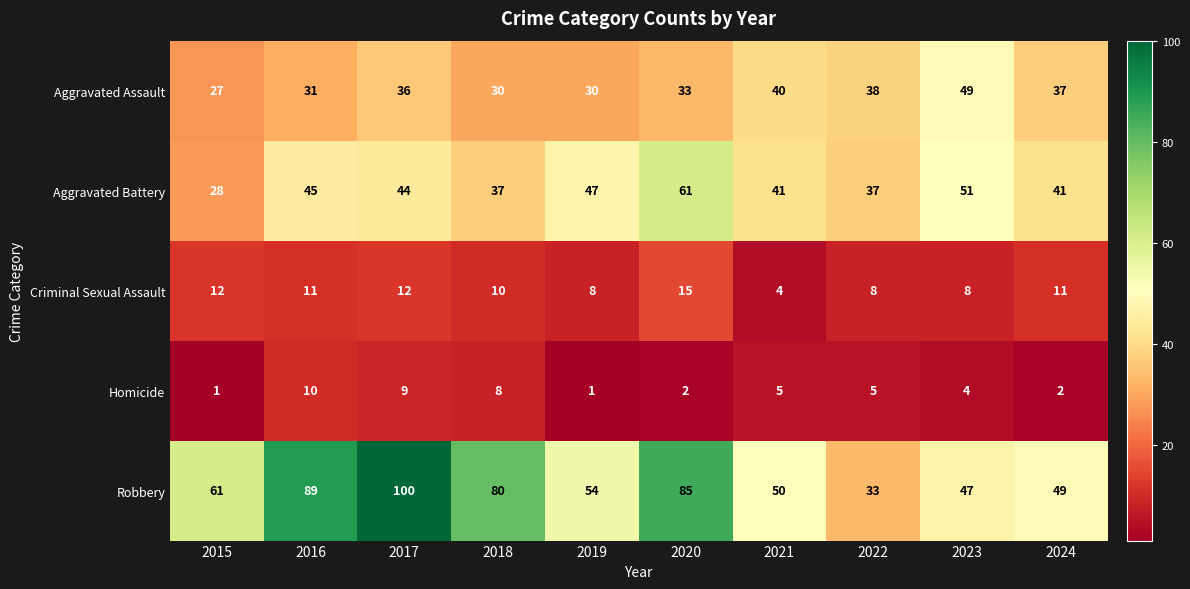

What is the maximum value shown in the chart?

100